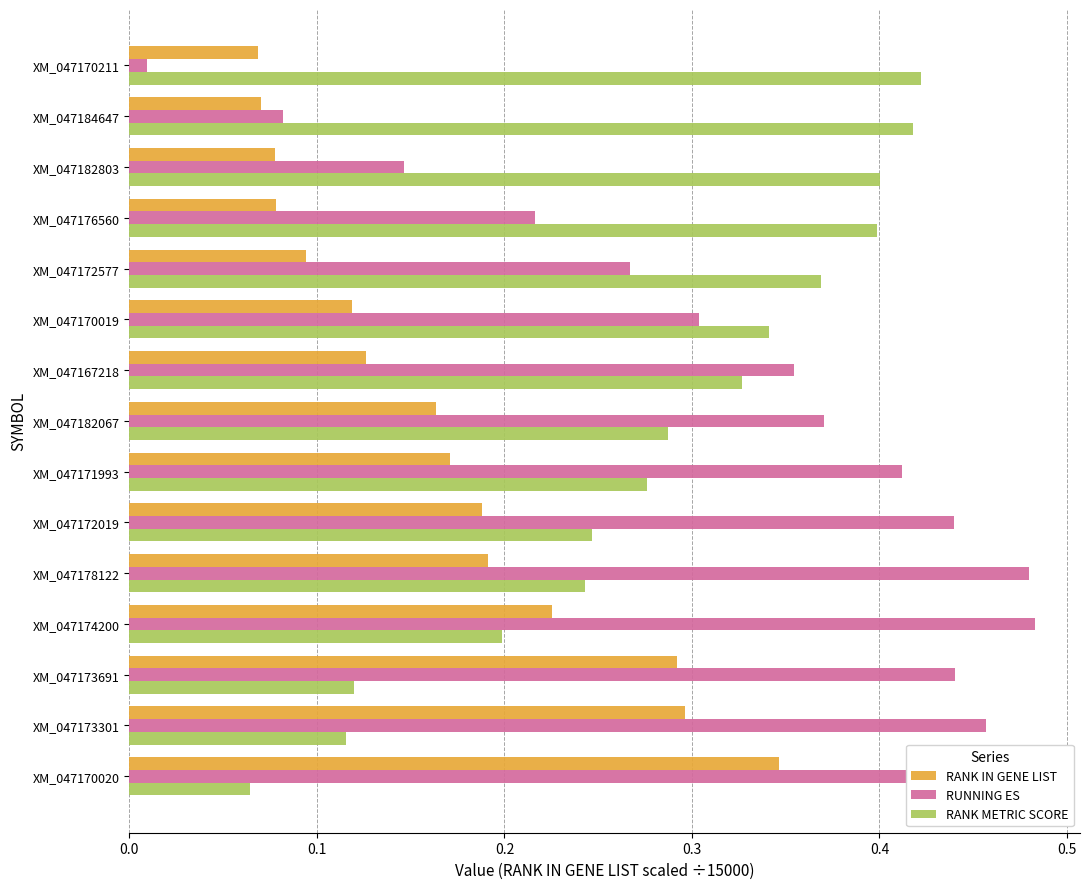

Count the number of data series in this chart.

3